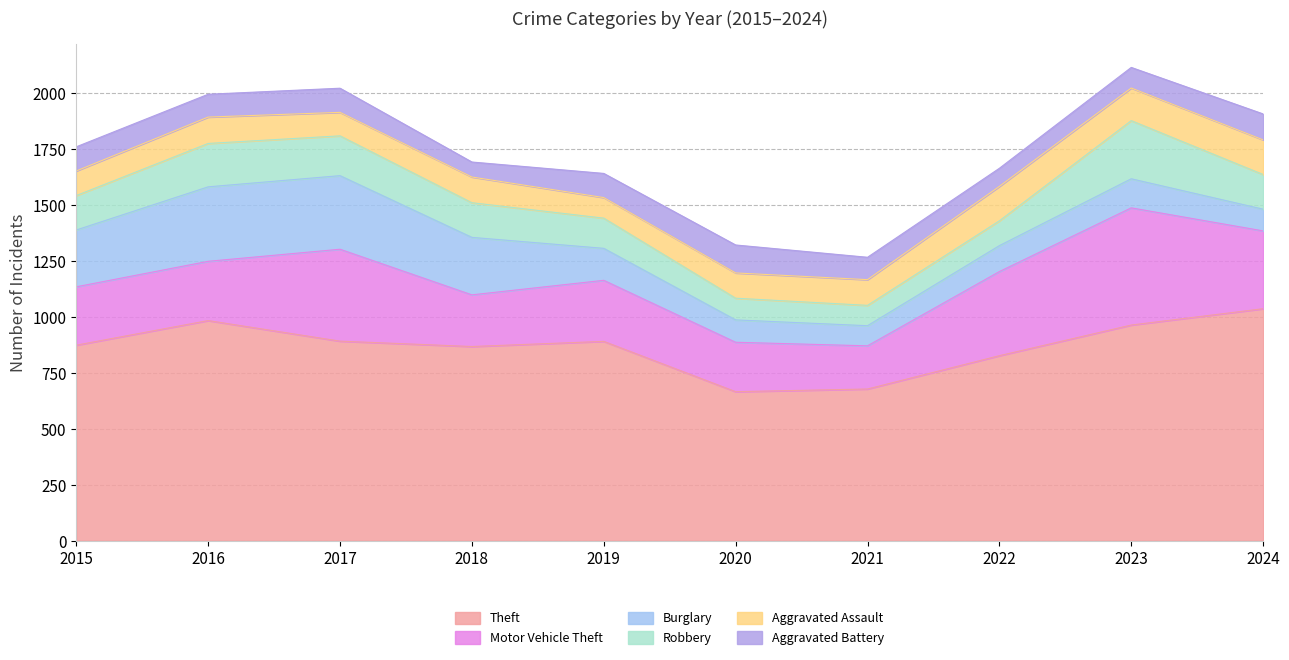

Which series changed the most between 2016 and 2022?

Burglary